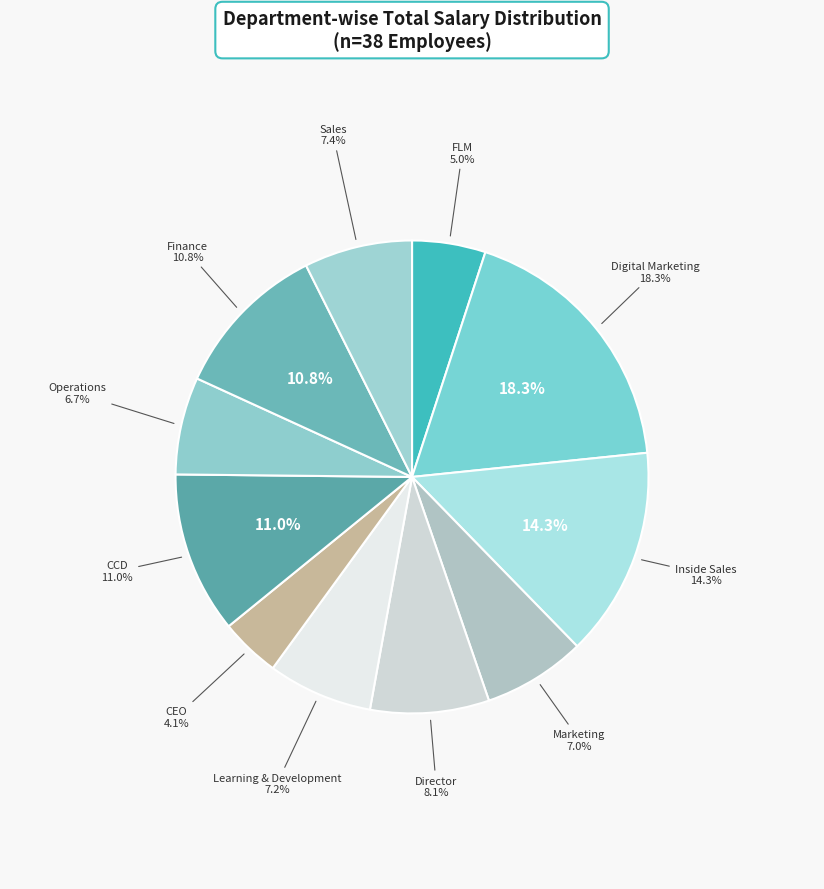

Which category has the smallest portion of the pie?

CEO